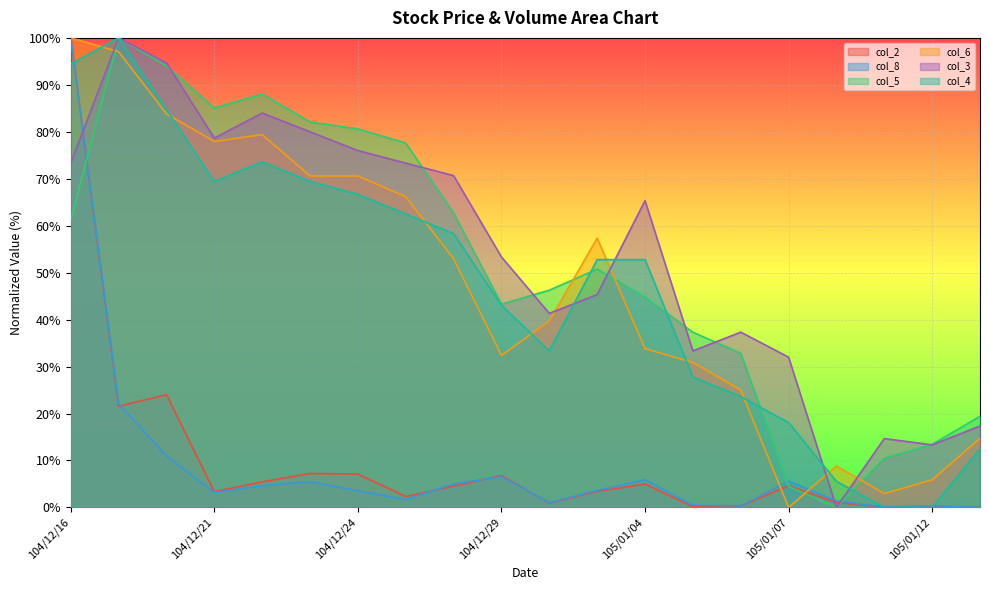

What is the value of the col_6 point at the 4th from the left?

77.9